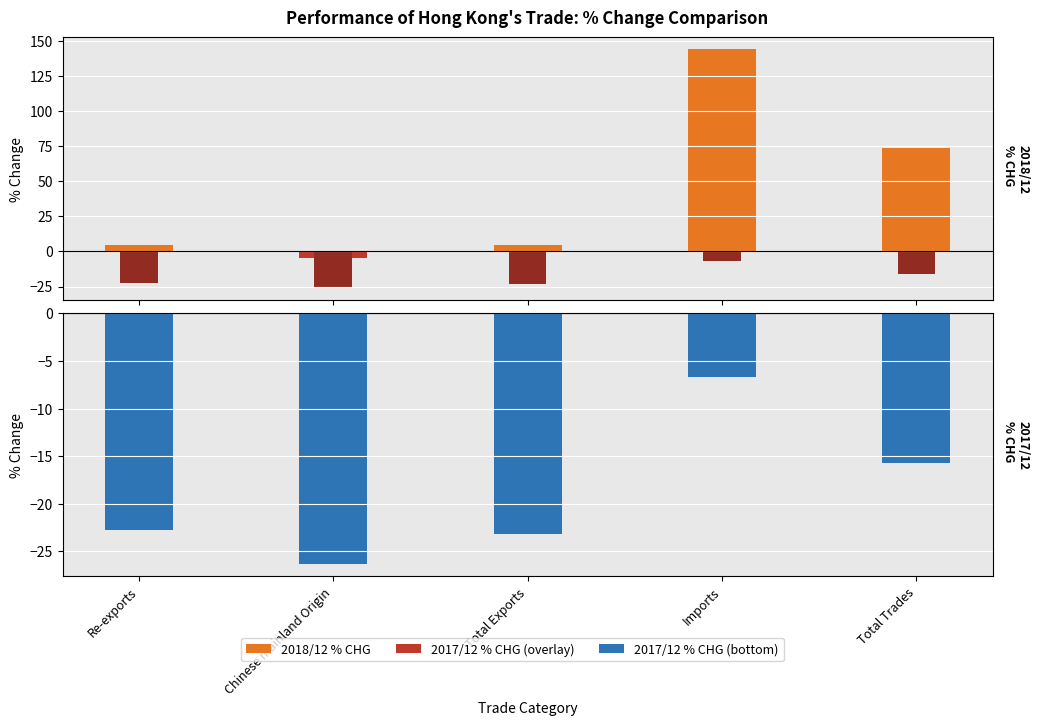

Is the value of 2017/12 % CHG at Total Exports greater than the value of 2018/12 % CHG at Imports?

No